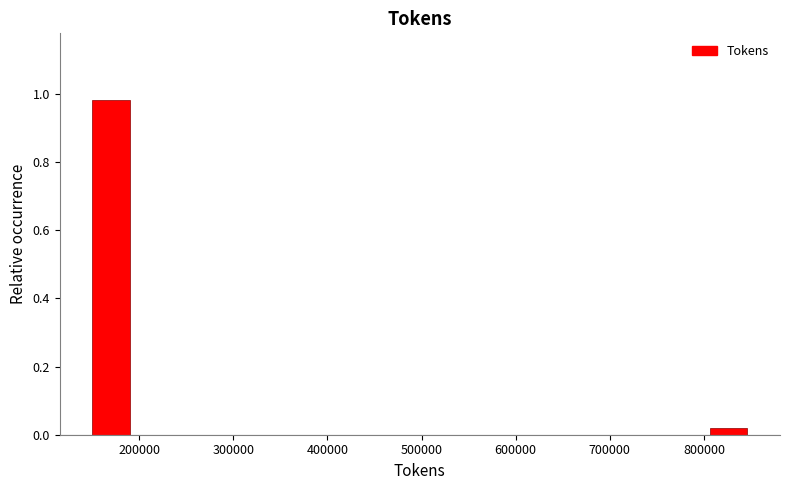

Reading left to right, list every bar in this chart as the range it spans on the x-axis followed by its height. Neither the bar edges nor the heights are printed on the chart, so give them approximately, as read against the axes.

150000 to 190000: 0.98
190000 to 240000: 0
240000 to 290000: 0
290000 to 330000: 0
330000 to 380000: 0
380000 to 430000: 0
430000 to 470000: 0
470000 to 520000: 0
520000 to 570000: 0
570000 to 620000: 0
620000 to 660000: 0
660000 to 710000: 0
710000 to 760000: 0
760000 to 800000: 0
800000 to 850000: under 0.02